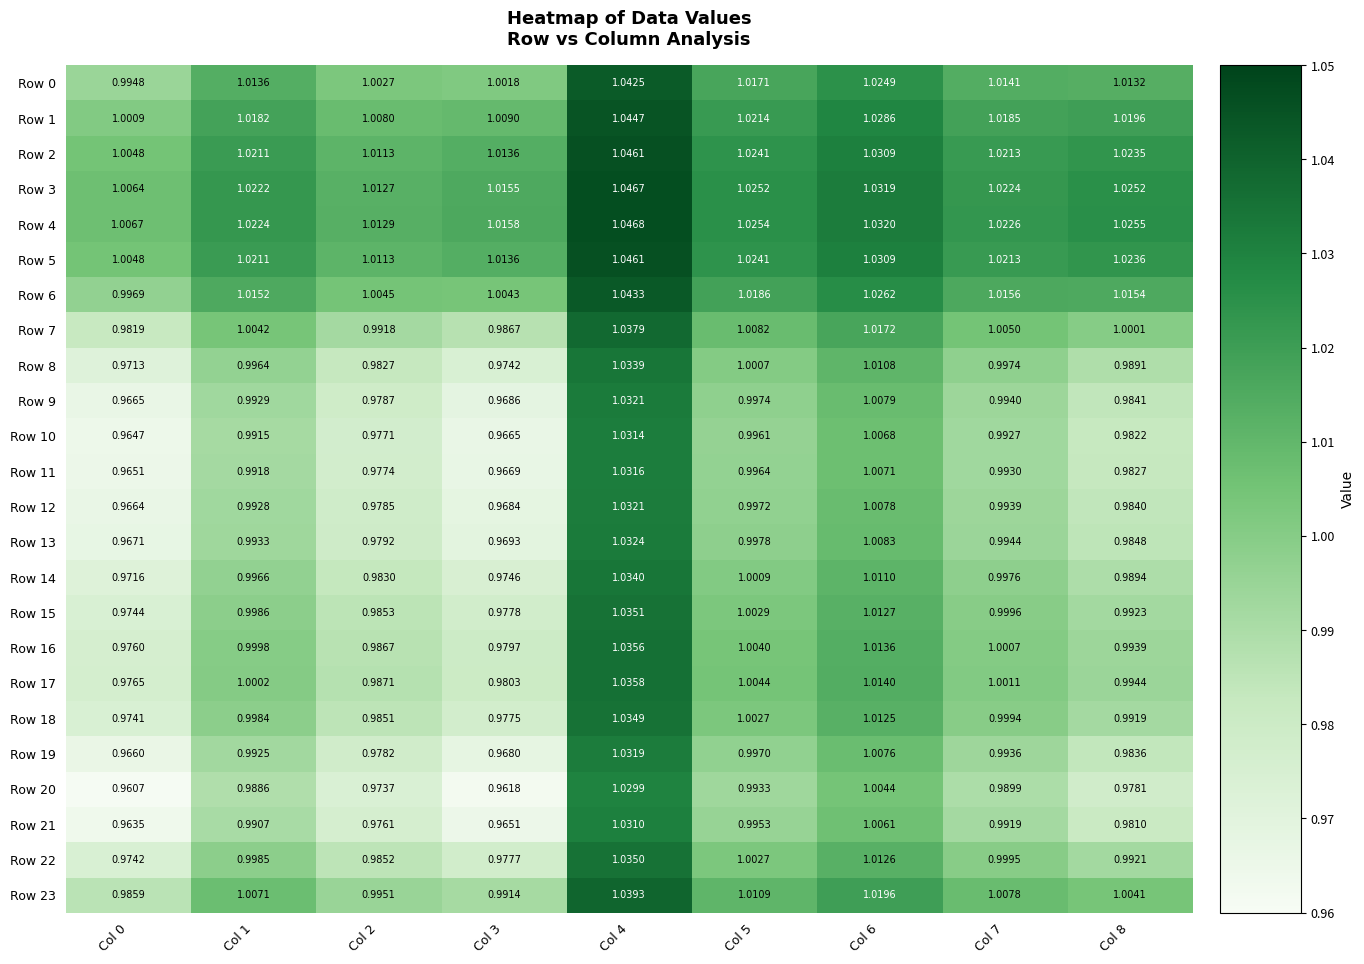

Is the value of Row 4 at Col 5 greater than the value of Row 0 at Col 4?

No